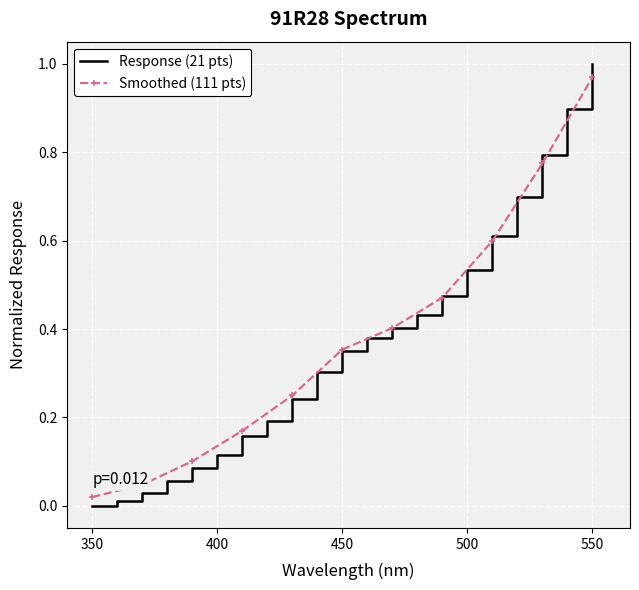

What is the label of the 17th point from the left?

510.0